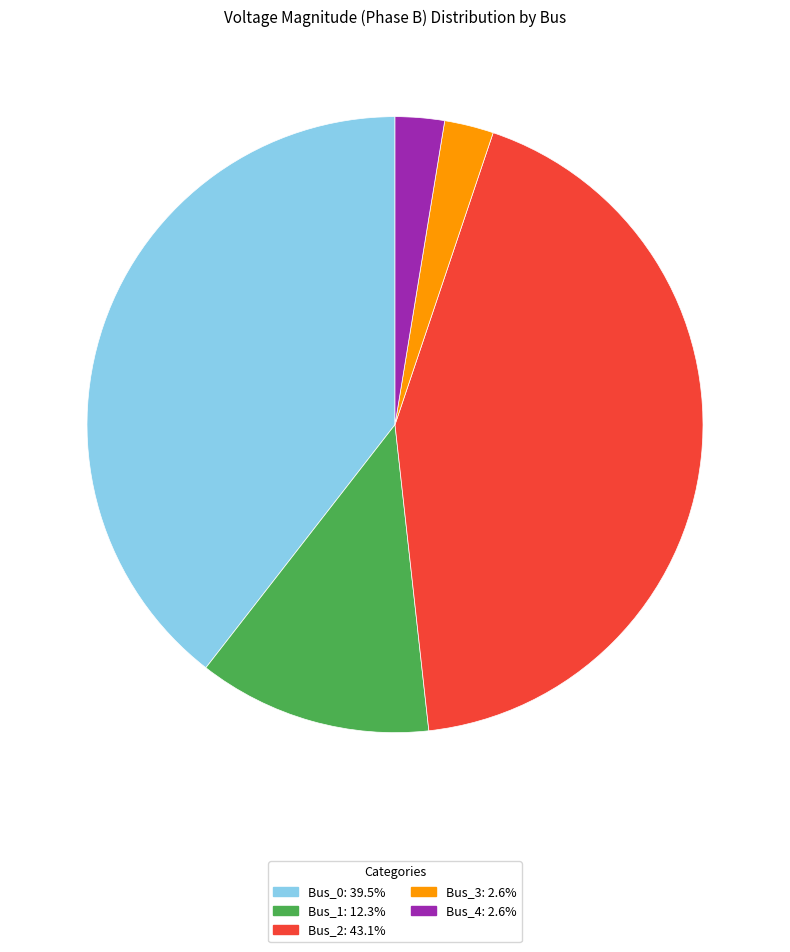

Do Bus_1: 12.3% and Bus_3: 2.6% together represent more than half of the pie?

No